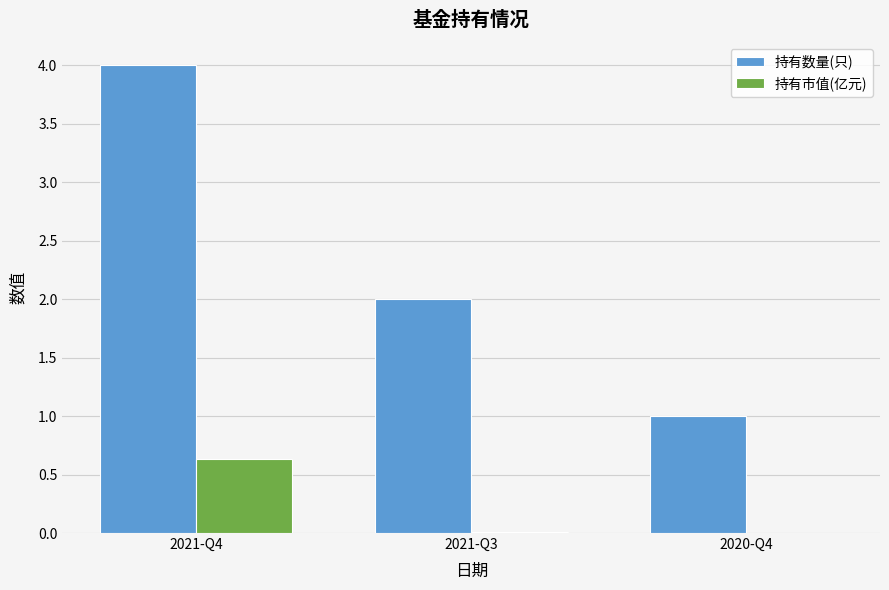

Which series has the widest spread of values?

持有数量(只)